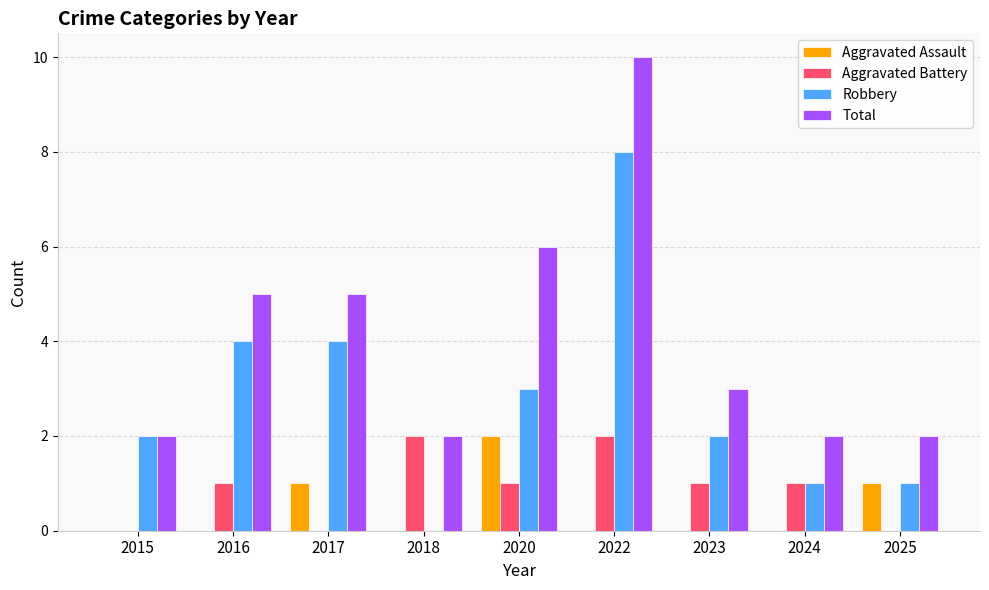

Reading right to left, transcribe all the data shown in this chart.

Aggravated Assault: 1	0	0	0	2	0	1	0	0
Aggravated Battery: 0	1	1	2	1	2	0	1	0
Robbery: 1	1	2	8	3	0	4	4	2
Total: 2	2	3	10	6	2	5	5	2